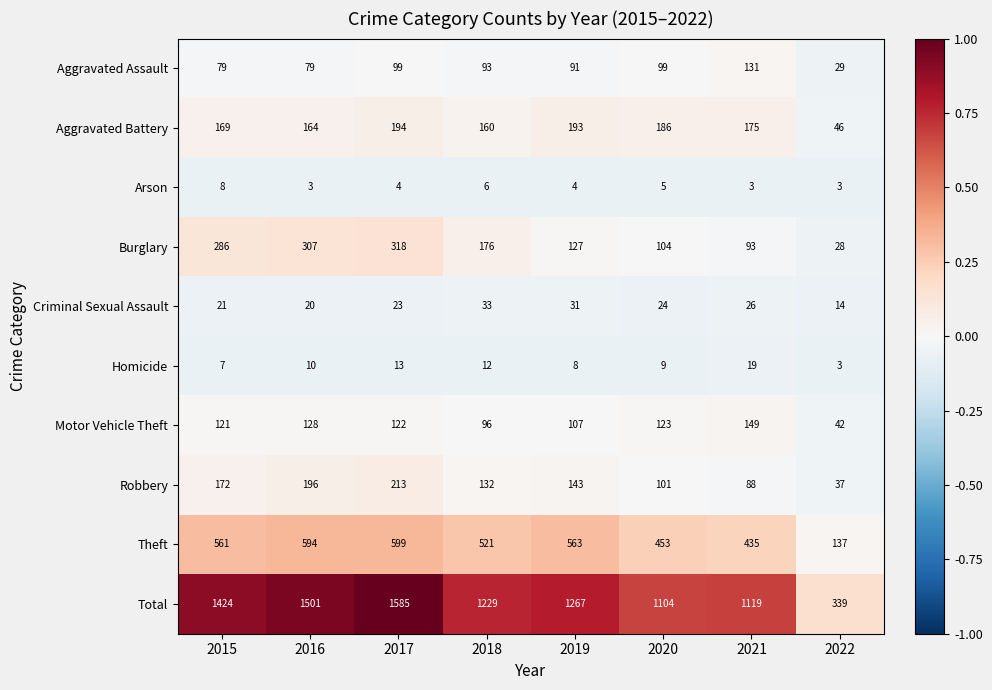

What is the average value of the Homicide series?

10